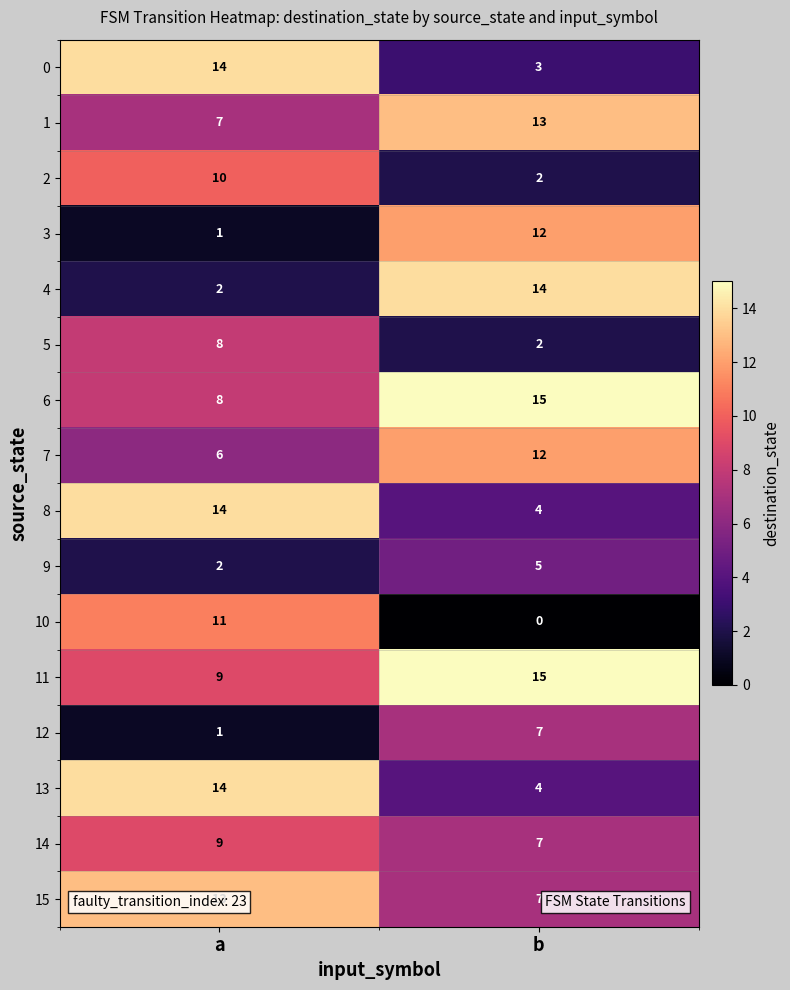

List the labels in order of 3 value, smallest first.

a, b